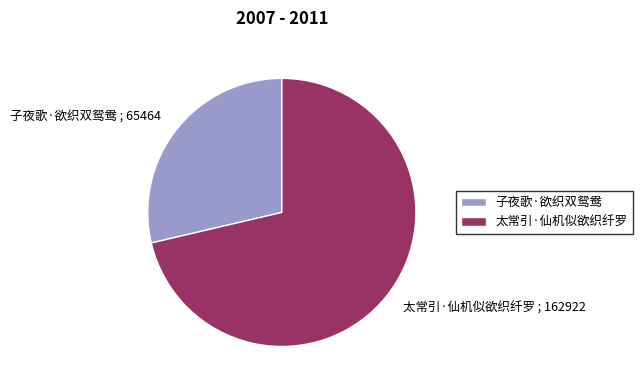

Is the sum of 子夜歌·欲织双鸳鸯 and 太常引·仙机似欲织纤罗 greater than half?

Yes